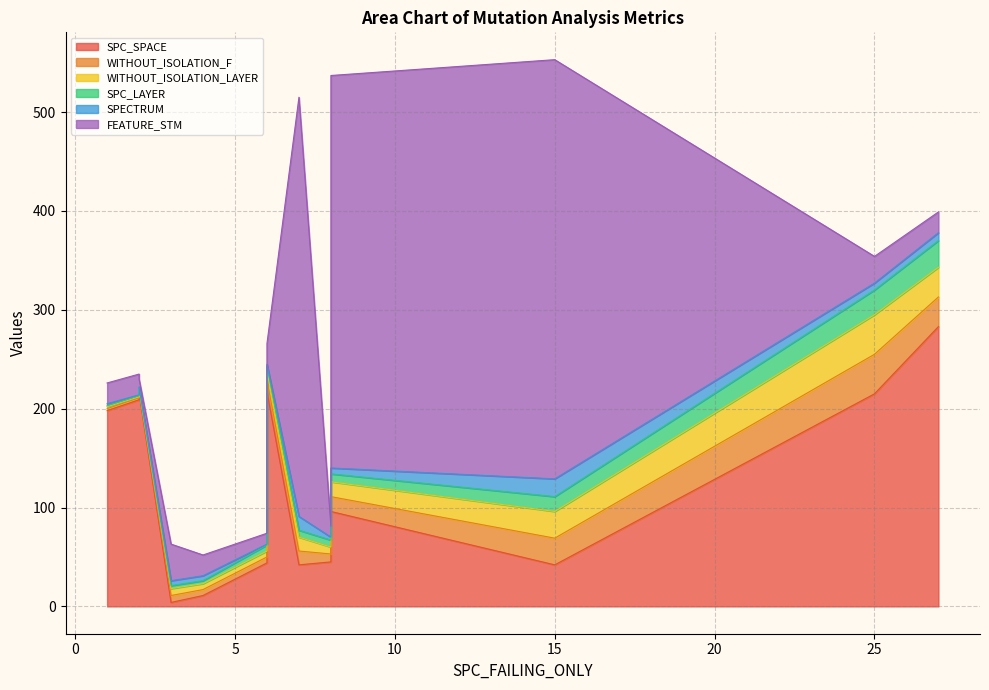

What is the total value across all series at 8?

74